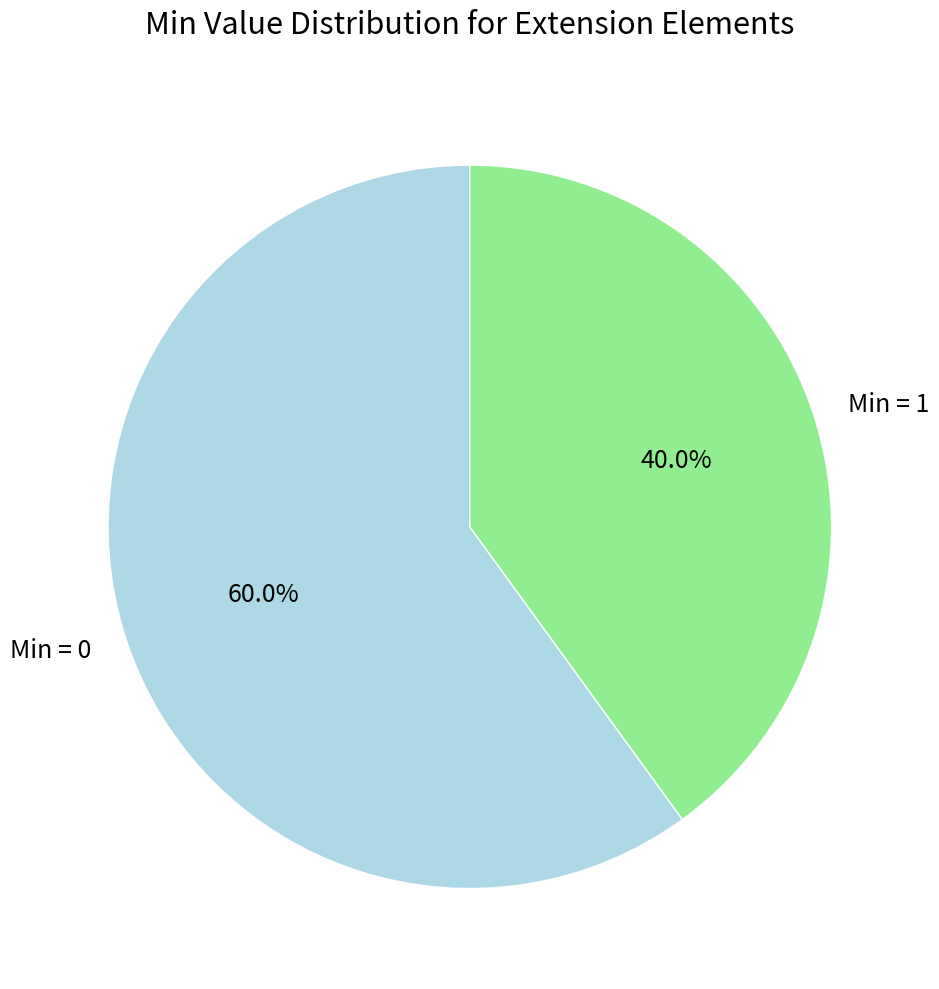

How many slices are in this pie chart?

2